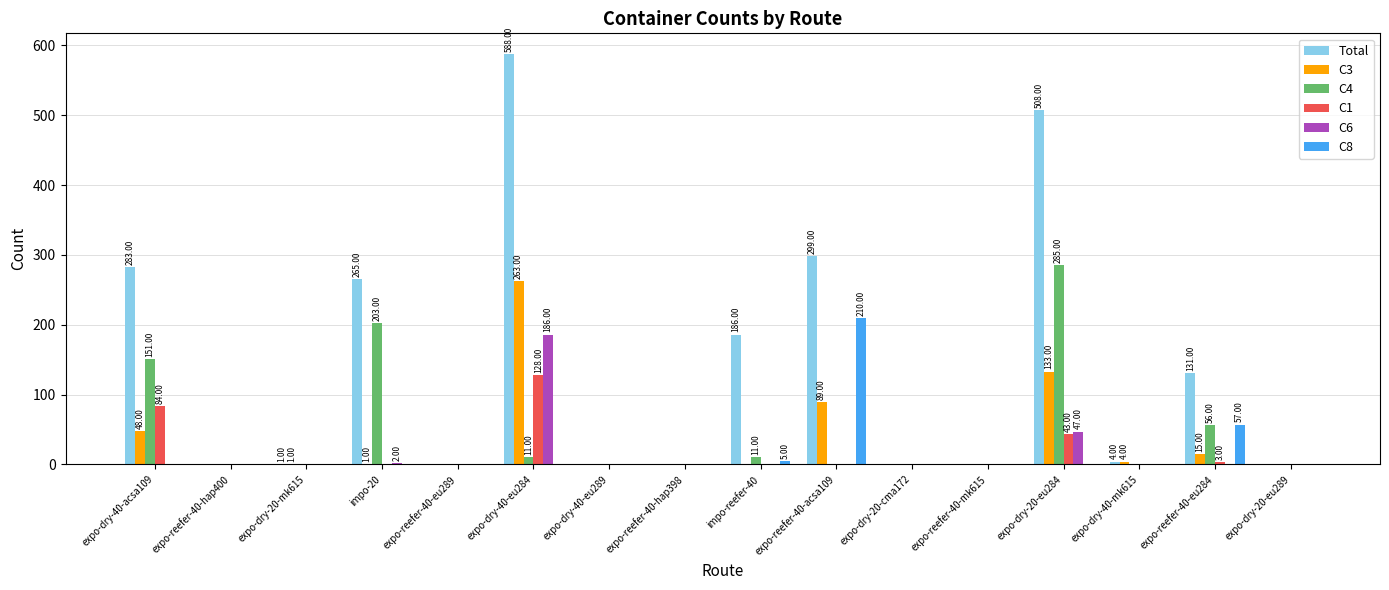

What is the sum of the C8 values at expo-reefer-40-mk615 and impo-reefer-40?

5